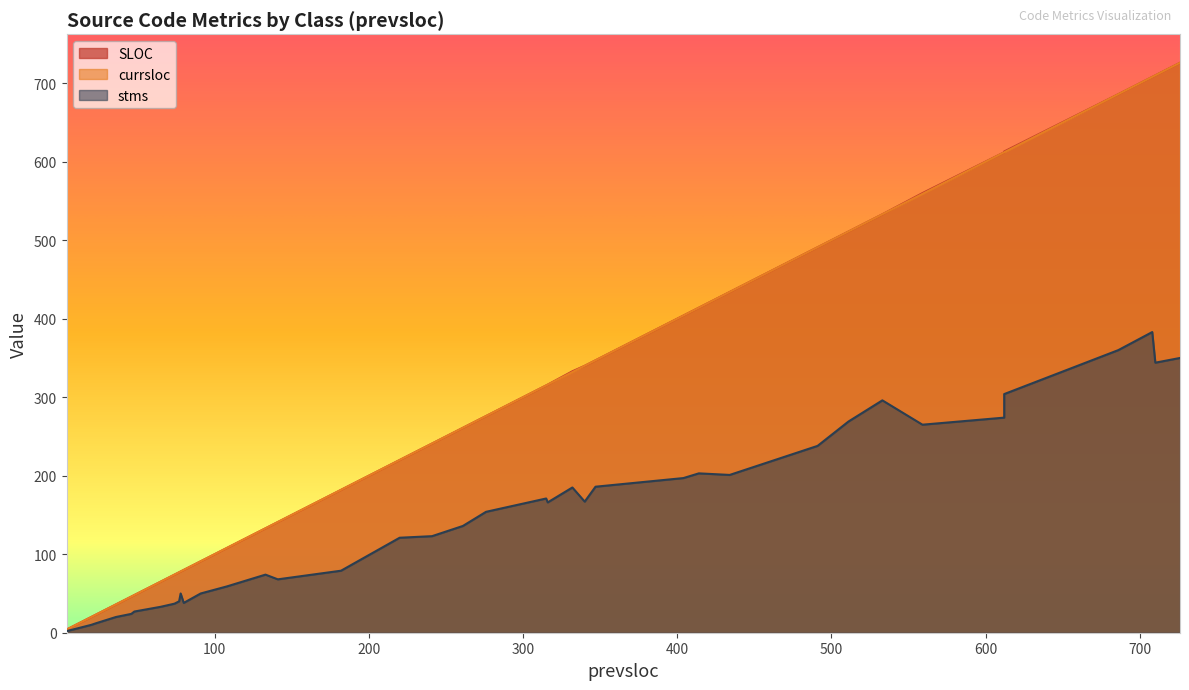

Which series has the largest total across all categories?

SLOC